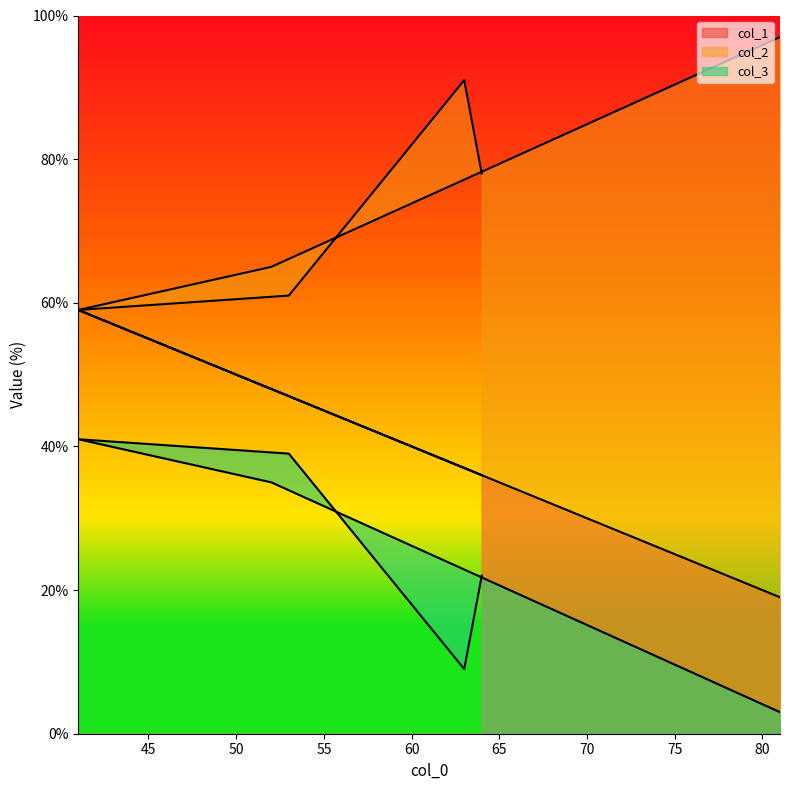

What is the lowest value of the col_2 series?

59